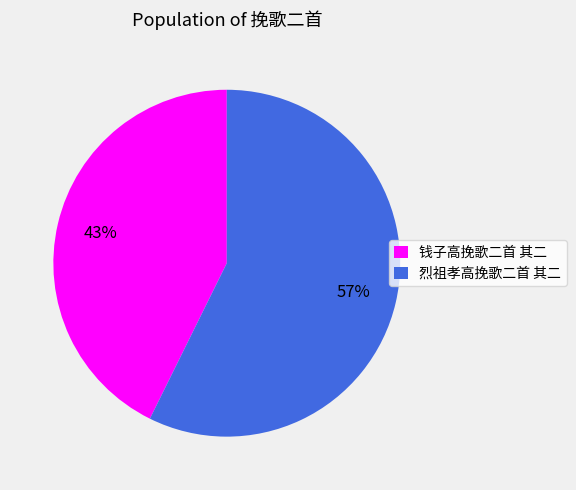

Between 钱子高挽歌二首 其二 and 烈祖孝高挽歌二首 其二, which is larger?

烈祖孝高挽歌二首 其二